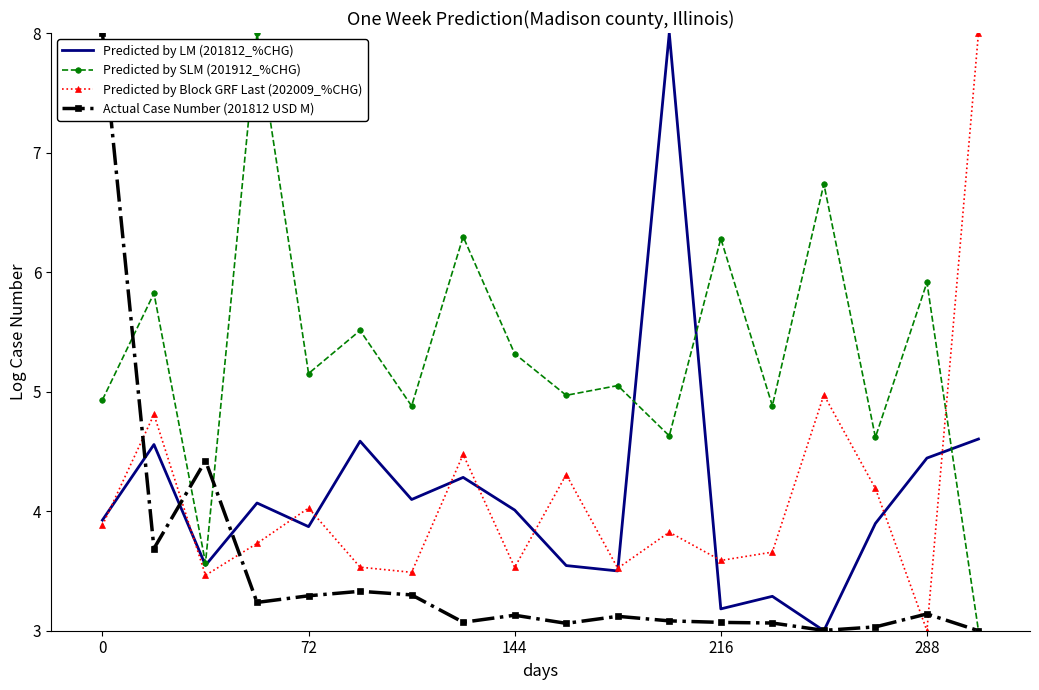

Reading left to right, list all the values displayed in this chart.

Predicted by LM (201812_%CHG): 3.9	4.6	3.5	4.1	3.9	4.6	4.1	4.3	4.0	3.5	3.5	8.0	3.2	3.3	3.0	3.9	4.4	4.6
Predicted by SLM (201912_%CHG): 4.9	5.8	3.6	8.0	5.2	5.5	4.9	6.3	5.3	5.0	5.1	4.6	6.3	4.9	6.7	4.6	5.9	3.0
Predicted by Block GRF Last (202009_%CHG): 3.9	4.8	3.5	3.7	4.0	3.5	3.5	4.5	3.5	4.3	3.5	3.8	3.6	3.7	5.0	4.2	3.0	8.0
Actual Case Number (201812 USD M): 8.0	3.7	4.4	3.2	3.3	3.3	3.3	3.1	3.1	3.1	3.1	3.1	3.1	3.1	3.0	3.0	3.1	3.0